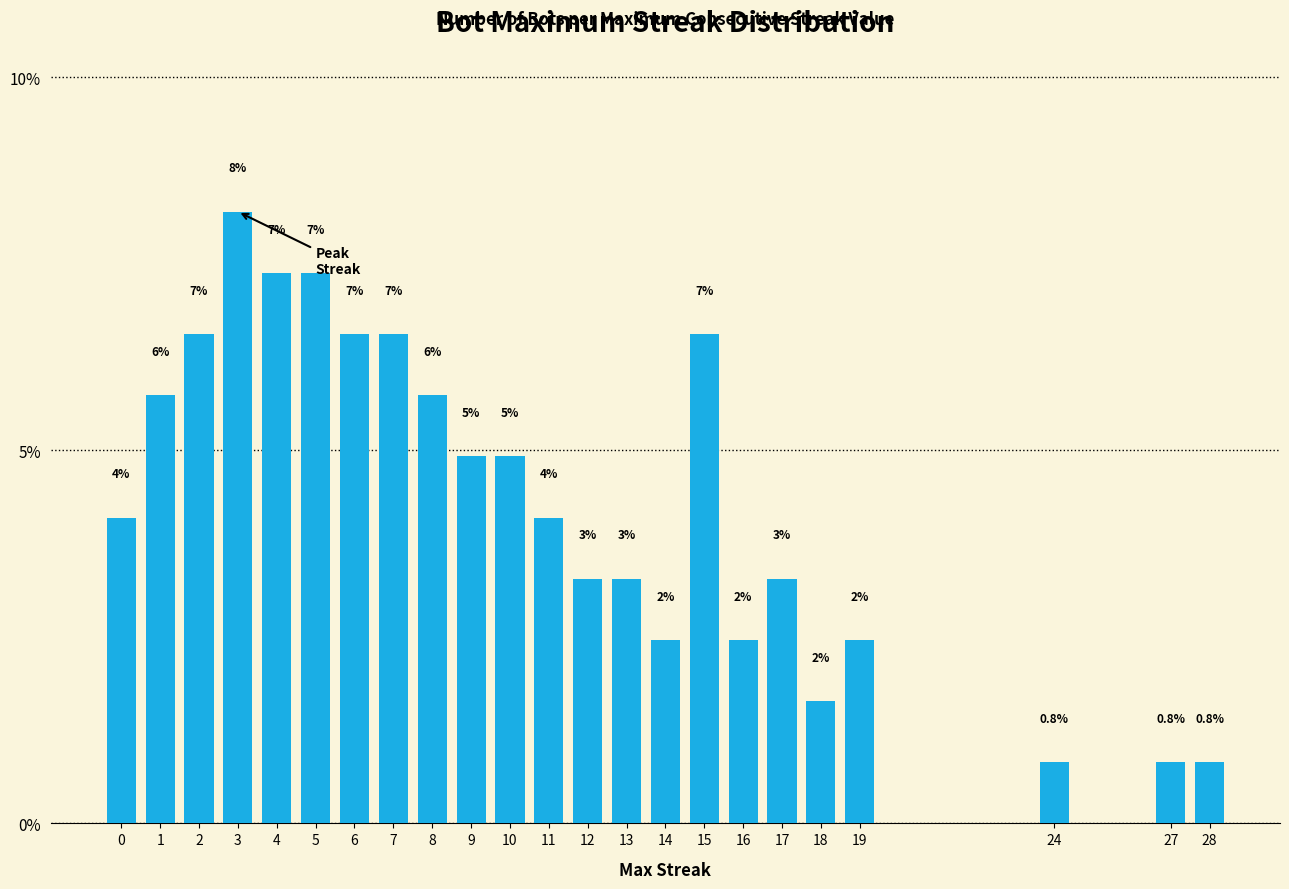

List the labels in order of value, largest first.

3, 4, 5, 2, 6, 7, 15, 1, 8, 9, 10, 0, 11, 12, 13, 17, 14, 16, 19, 18, 24, 27, 28